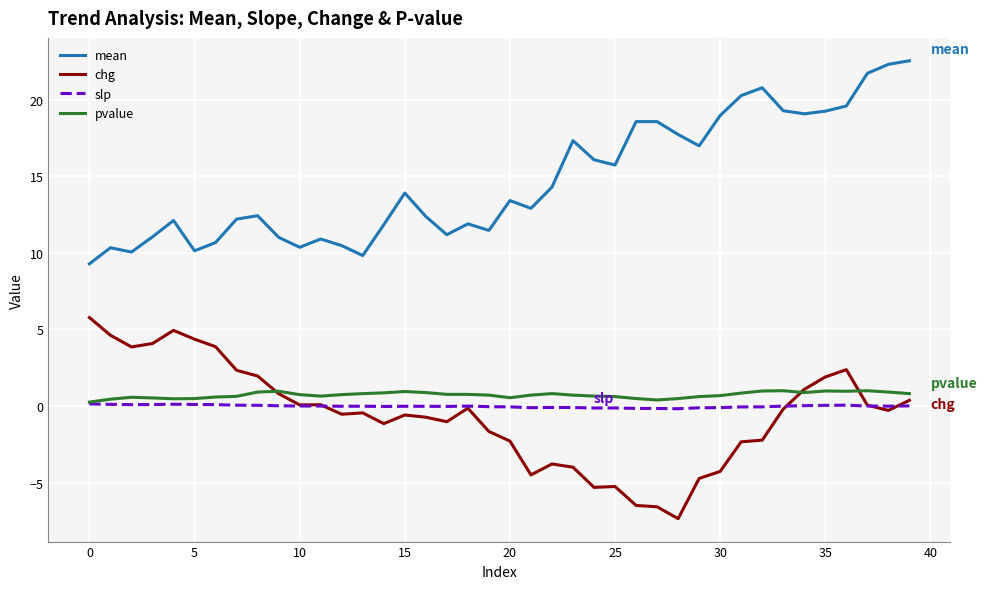

What is the average value of the pvalue series?

0.7